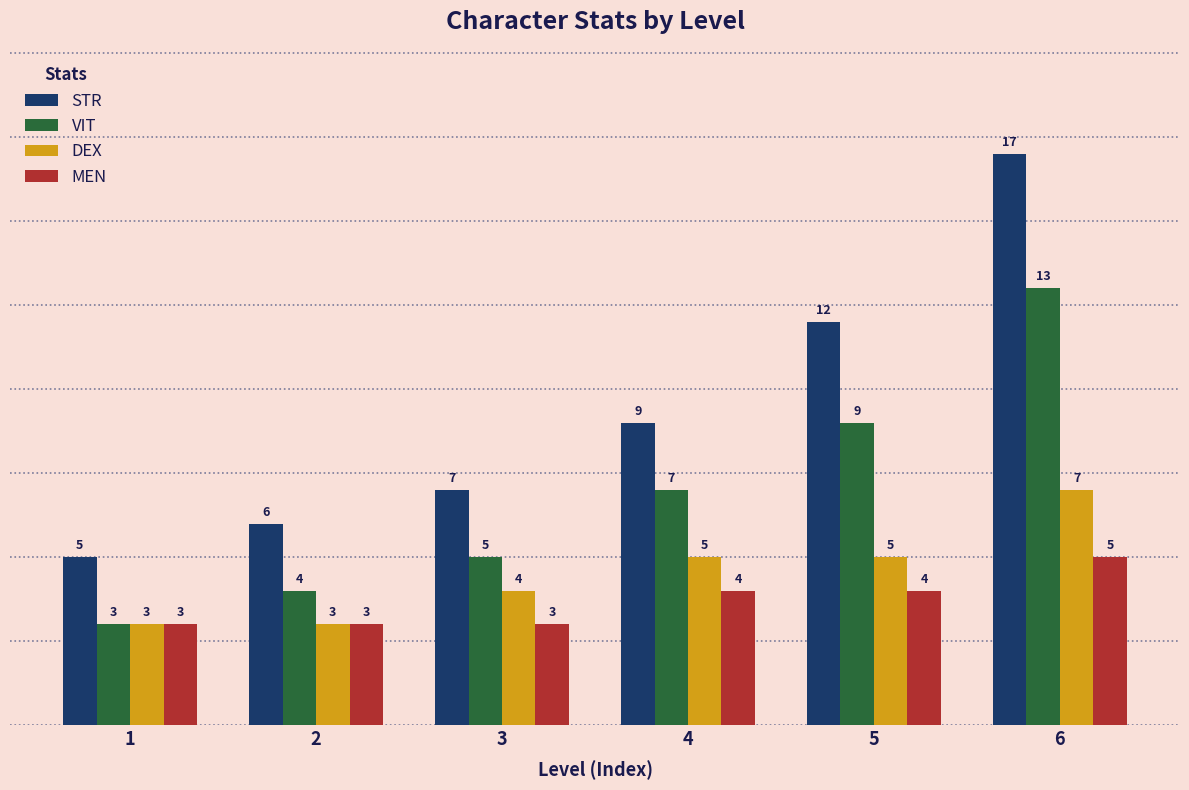

What is the sum of all VIT values?

41